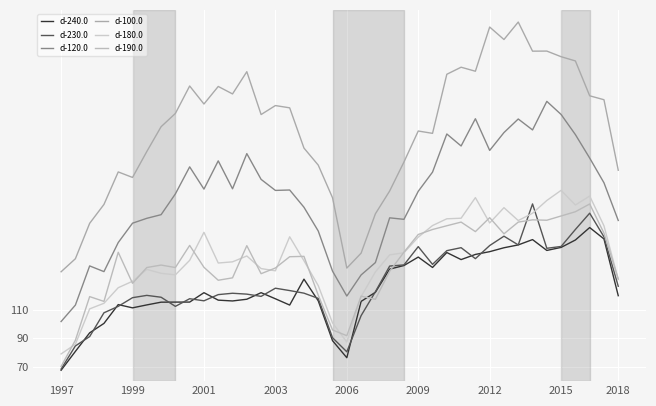

Is this an area chart (filled region under the line)?

No